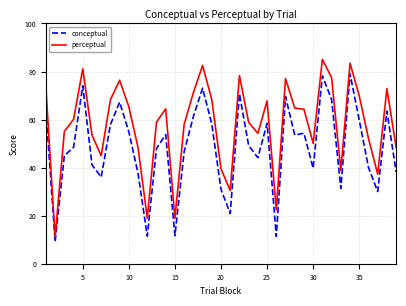

List the series in order of their peak value, lowest first.

conceptual, perceptual